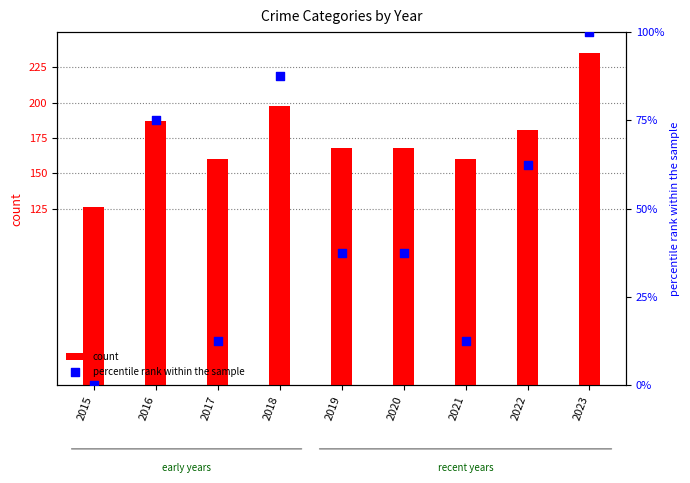

What are all the series names shown in the legend?

count, percentile rank within the sample